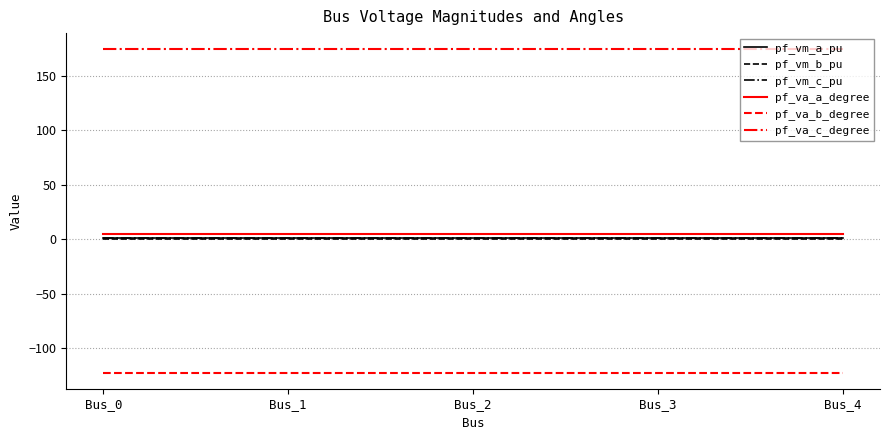

What is the smallest value displayed?

-122.1